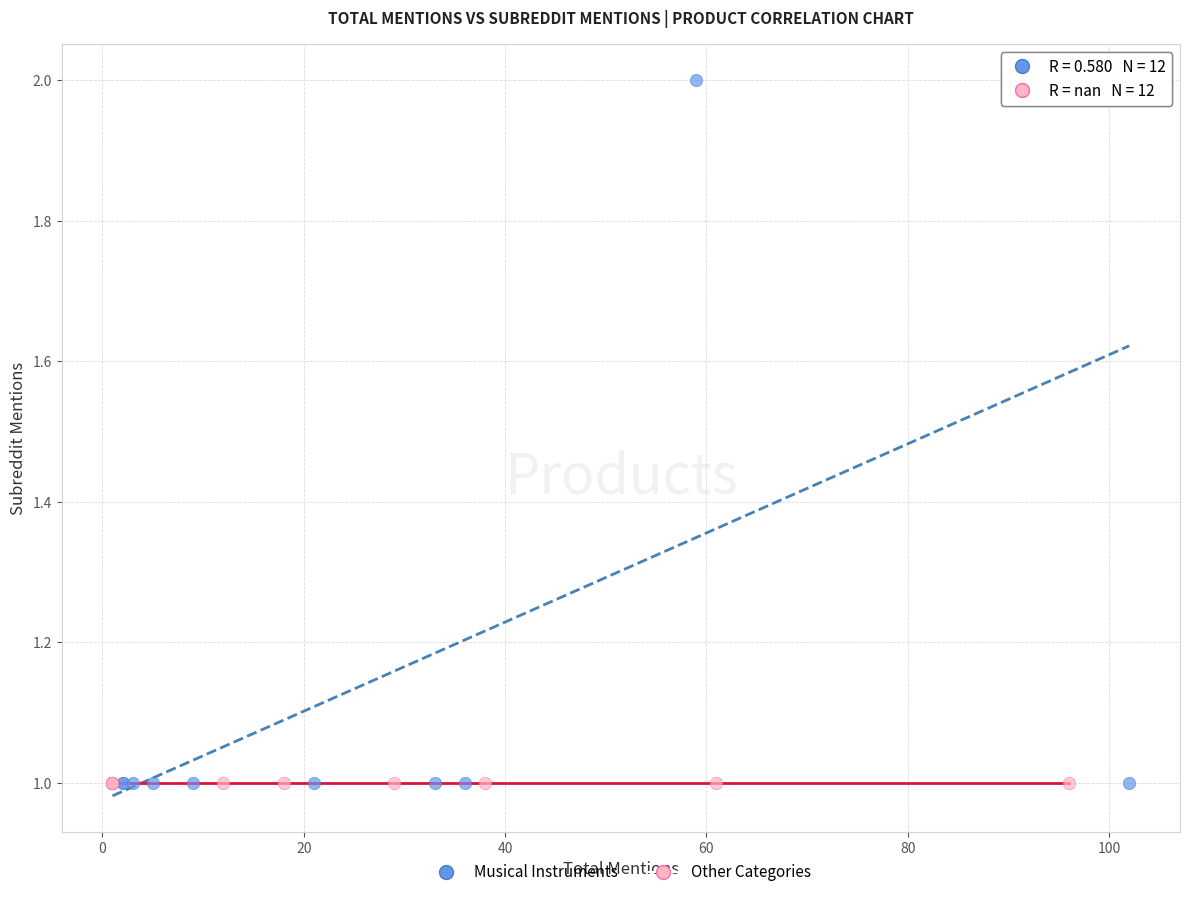

What are all the series names shown in the legend?

Musical Instruments, Other Categories